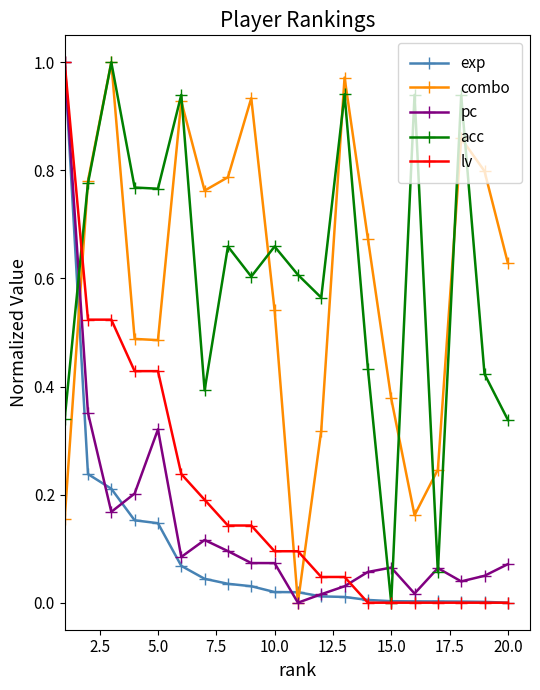

True or false: exp and combo cross at least once.

True